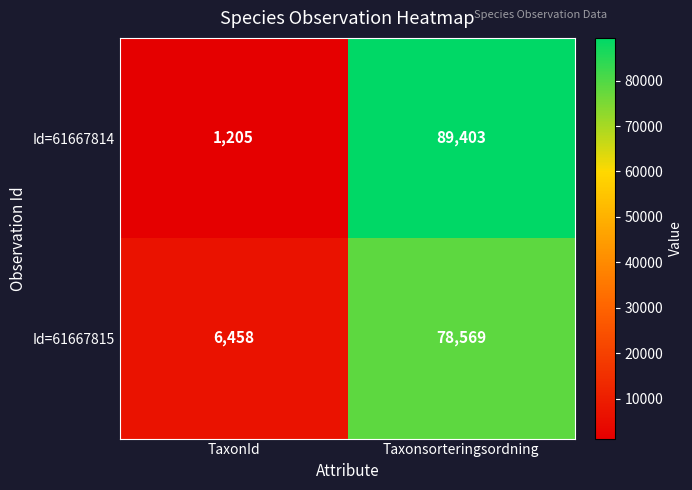

Where is Id=61667815 nearest to the value 42513?

TaxonId